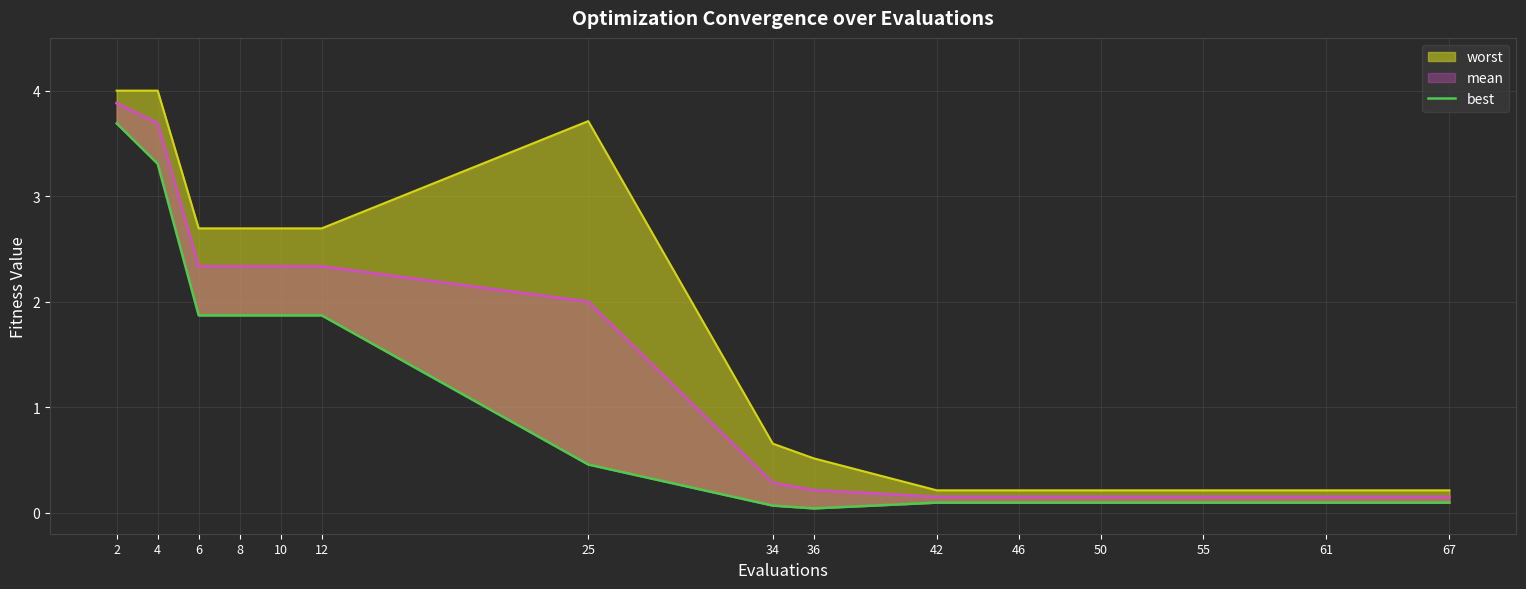

List the series in order of their overall mean, lowest first.

best, mean, worst